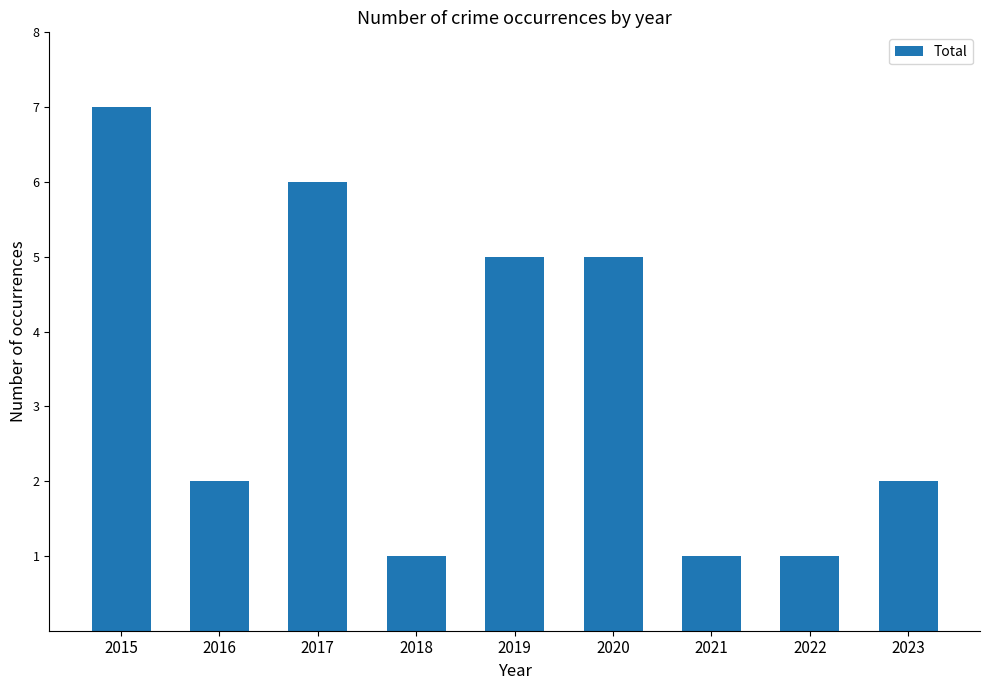

How many values are between 1 and 5?

7